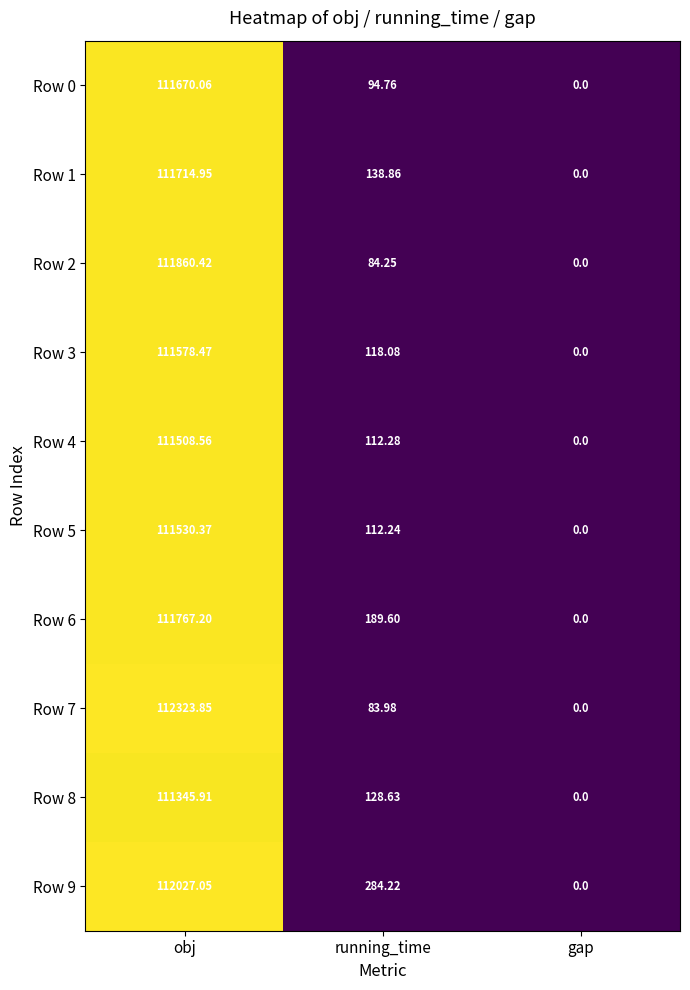

Which series changed the most between obj and running_time?

Row 7